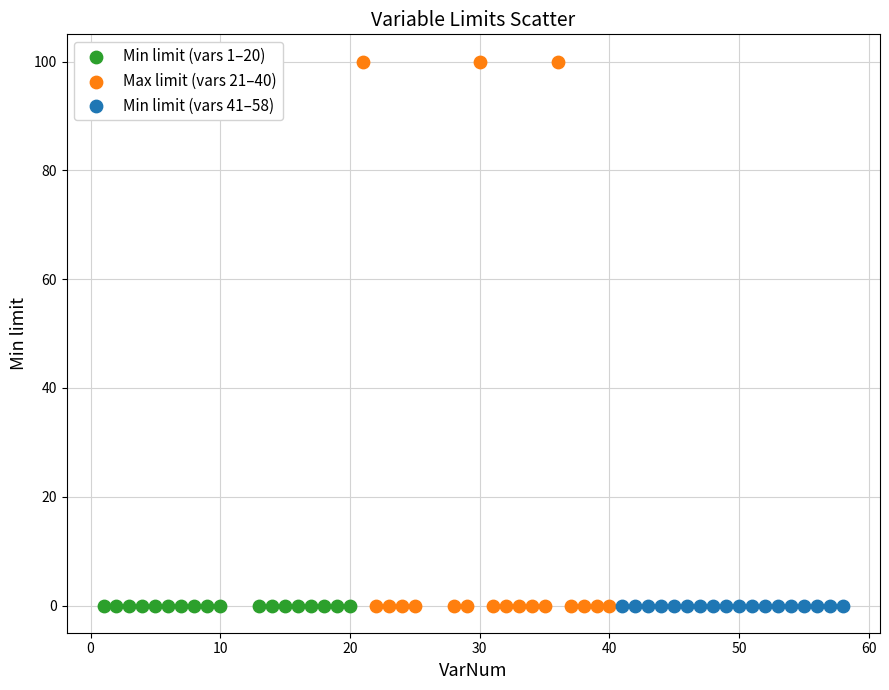

Which series reaches the maximum Y coordinate?

Max limit (vars 21–40)